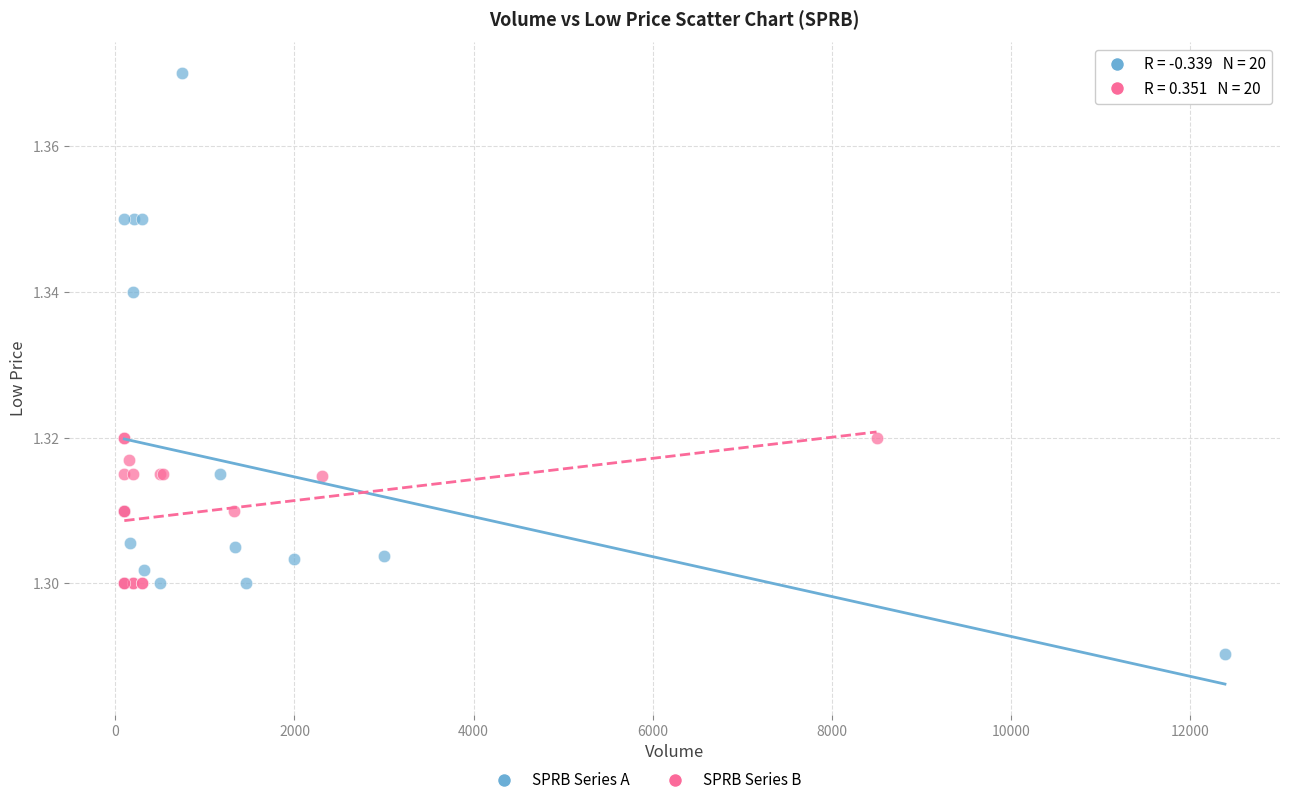

Which series contains the highest Y value?

SPRB Series A